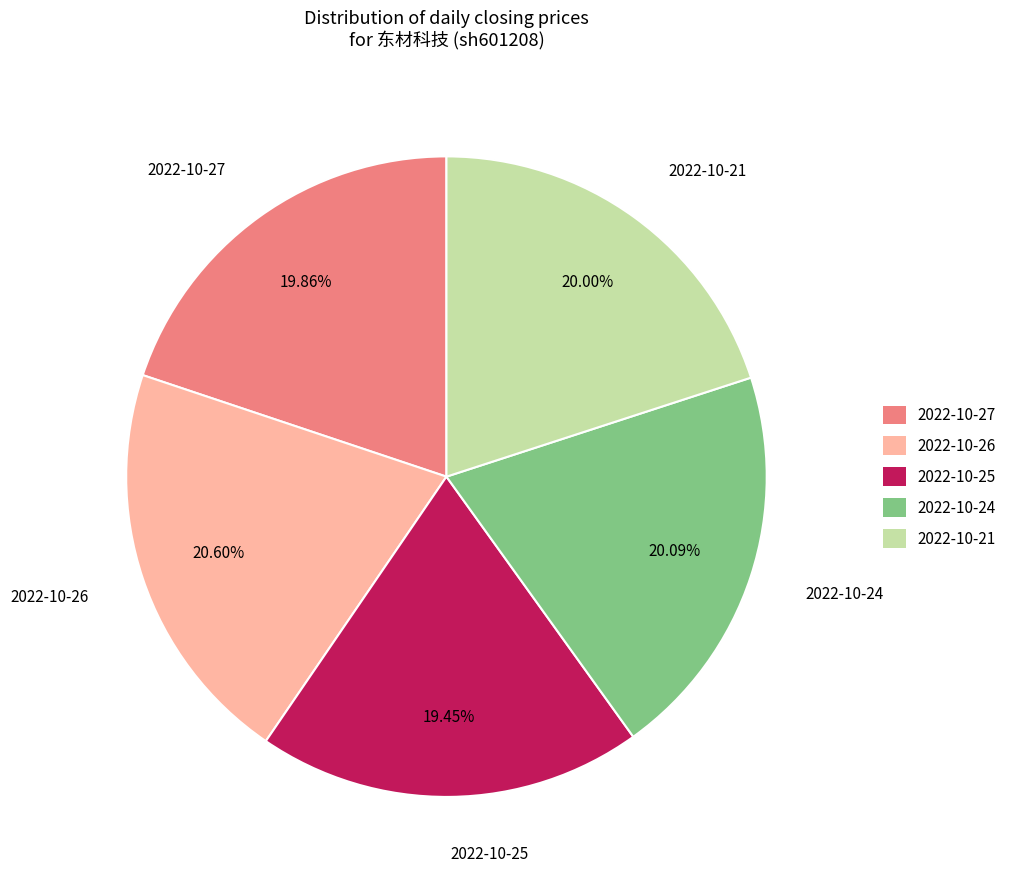

To the nearest percent, what portion does 2022-10-24 represent?

20%